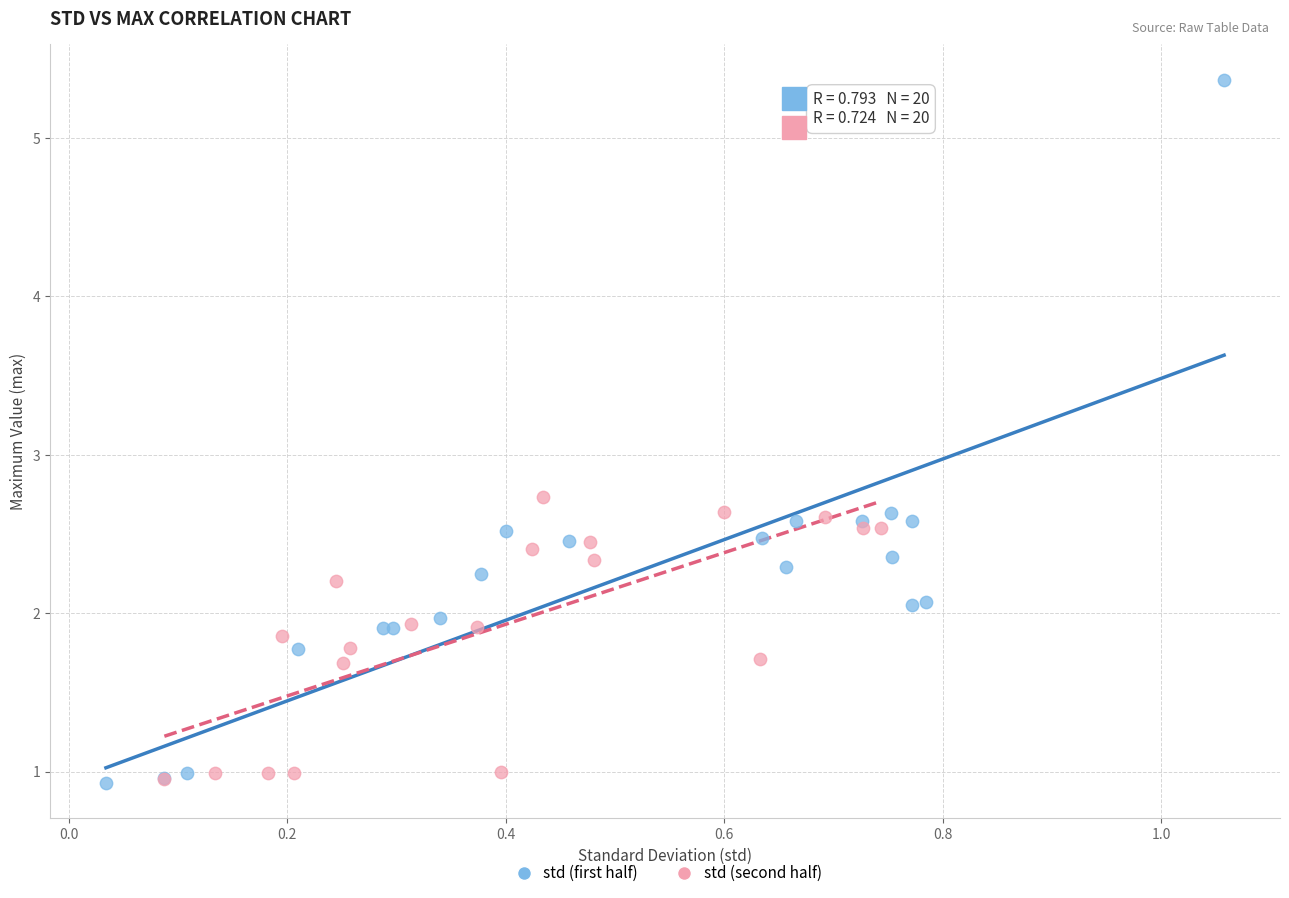

Which series has the largest Y range (max minus min)?

std (first half)